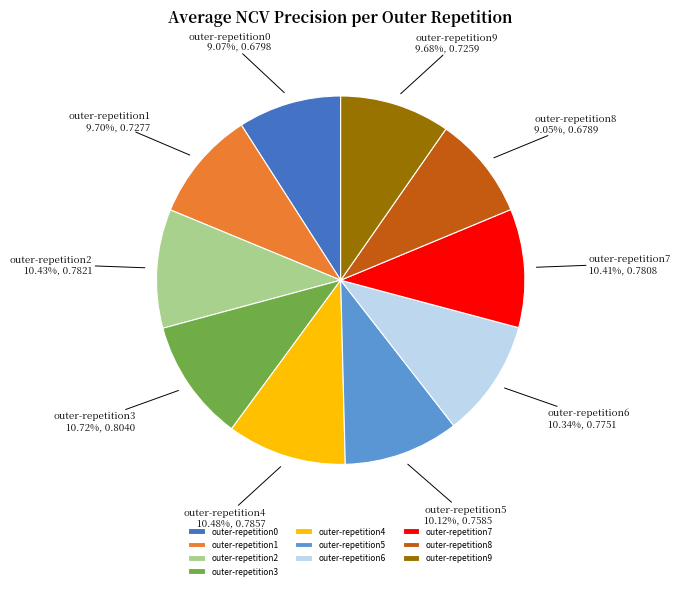

Is the sum of outer-repetition1 and outer-repetition2 greater than half?

No